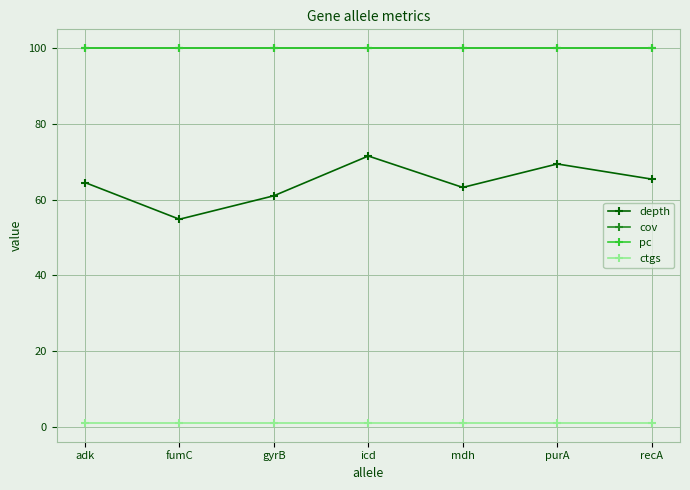

What is the difference between the depth values at recA and icd?

6.1